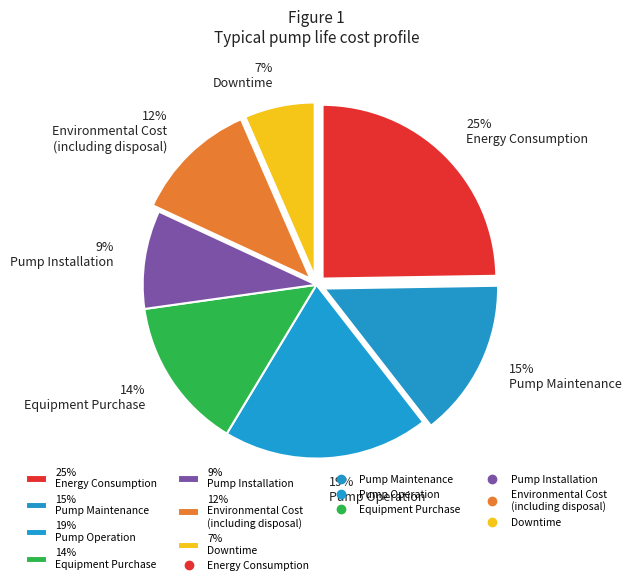

Count the number of slices in the pie.

7